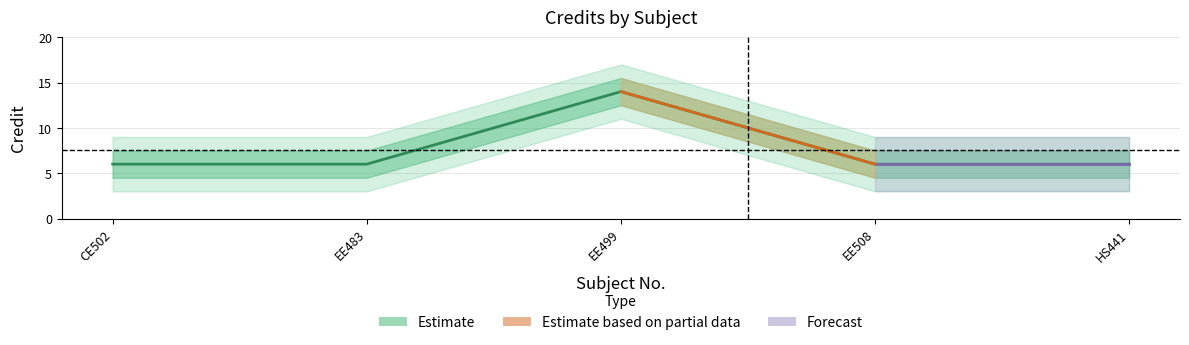

The value at CE502 is 9. True or false?

False